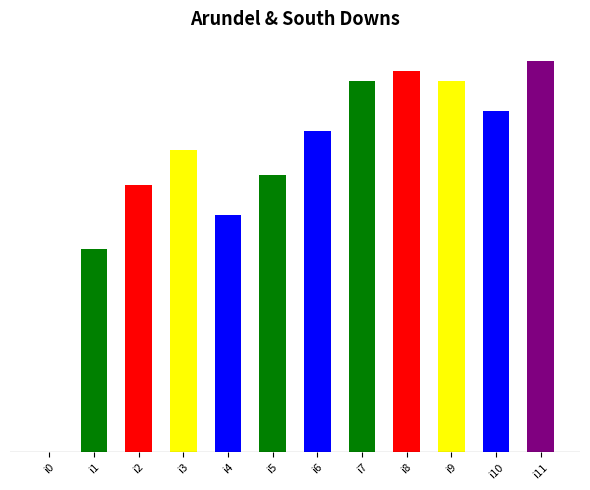

True or false: the data shows 80 at i2.

False